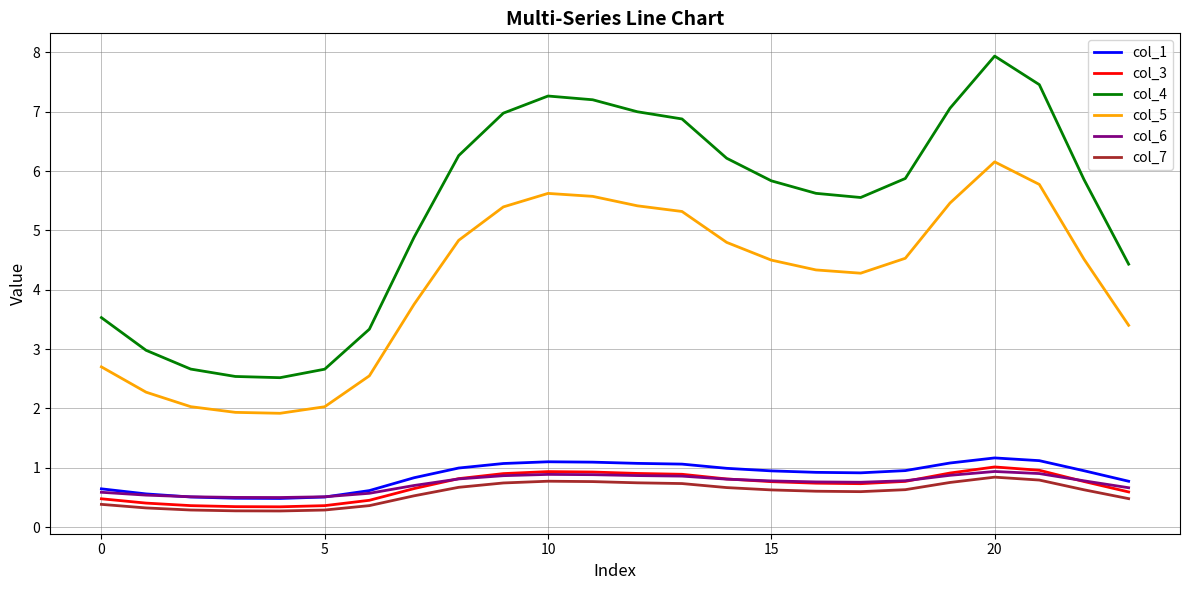

True or false: col_5 and col_3 cross at least once.

False